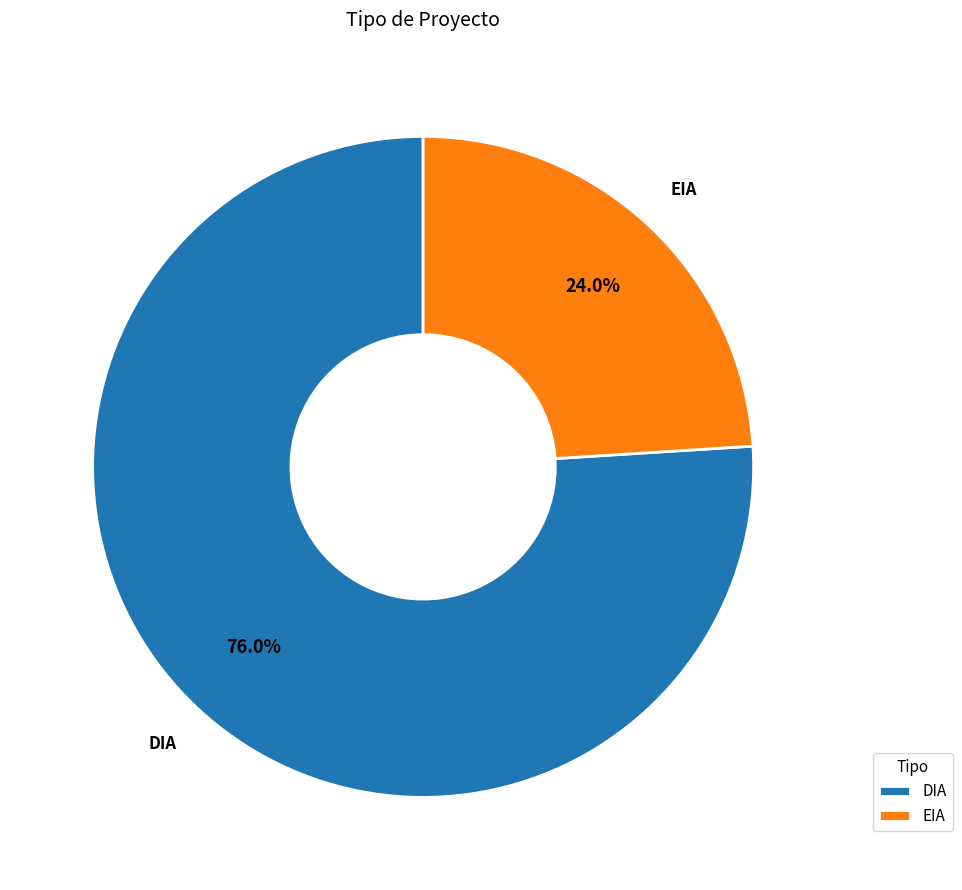

What is the largest slice in the pie chart?

DIA